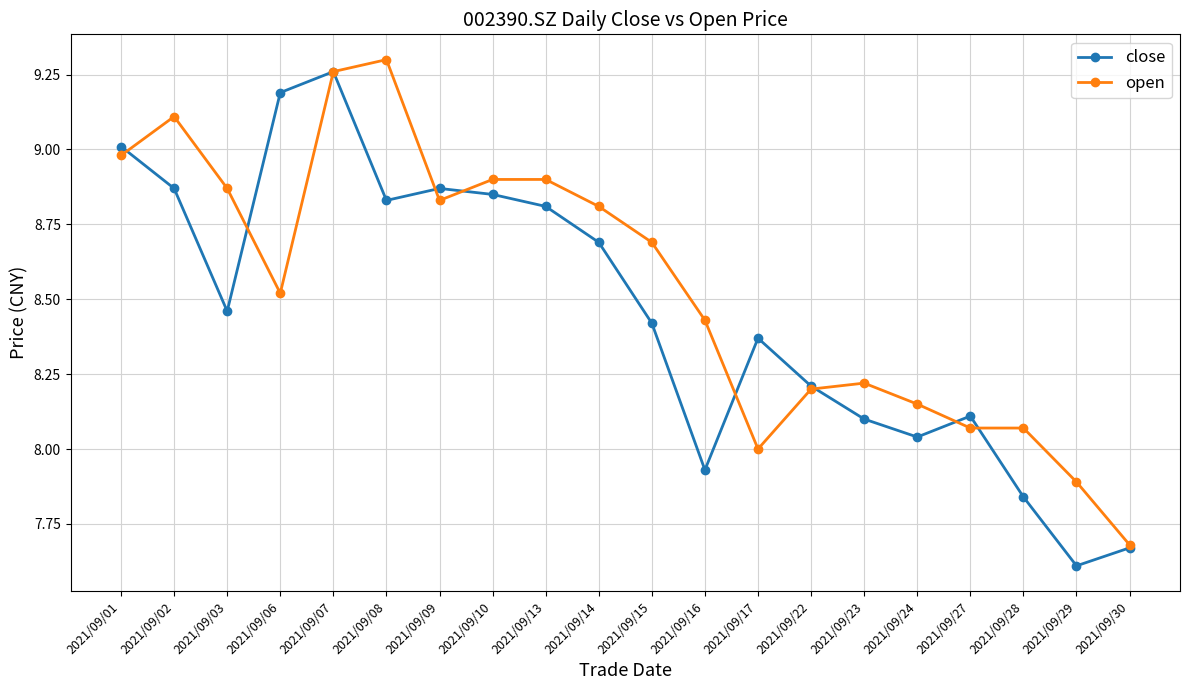

What is the total value across all series at 2021/09/14?

17.5